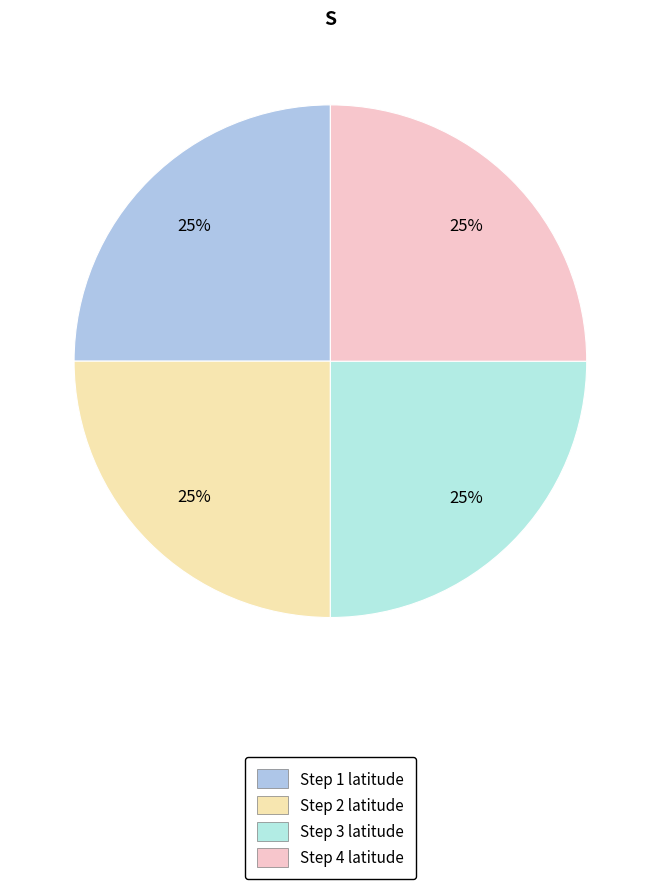

Which category has the smallest portion of the pie?

Step 1